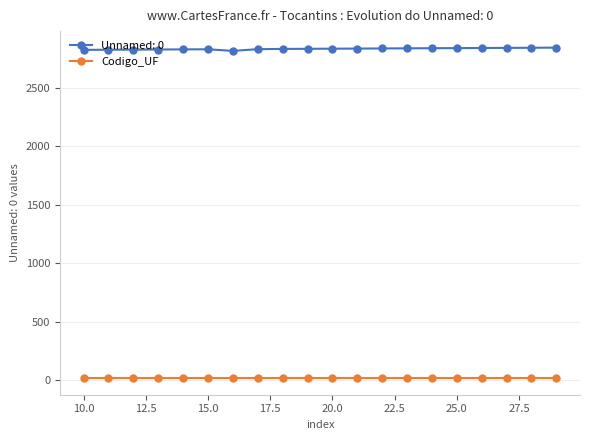

Which series has the largest total across all categories?

Unnamed: 0